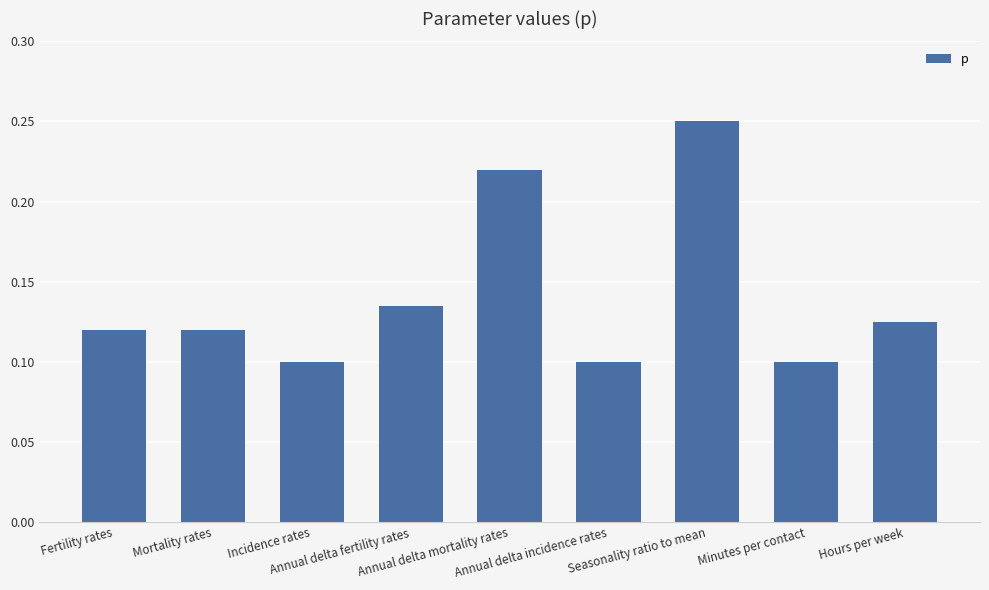

What is the sum of all values?

1.3